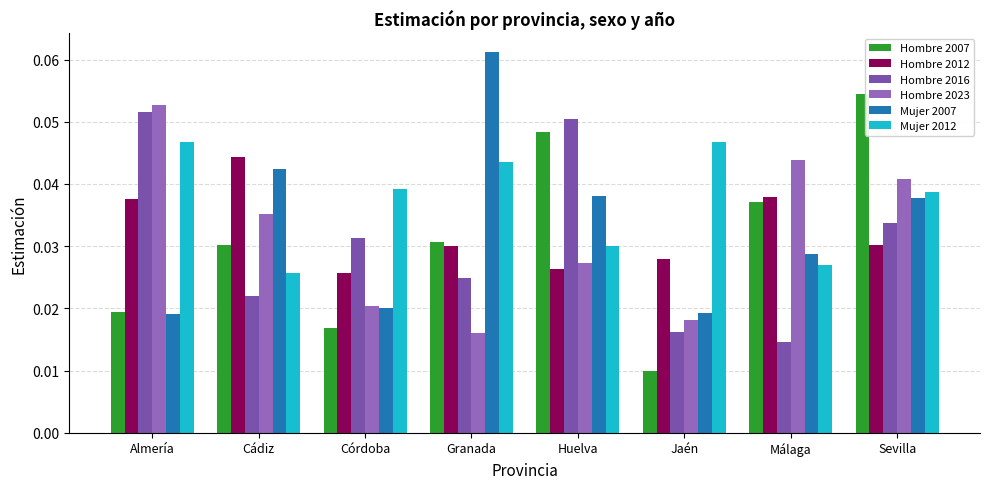

Which series has the largest total across all categories?

Mujer 2012